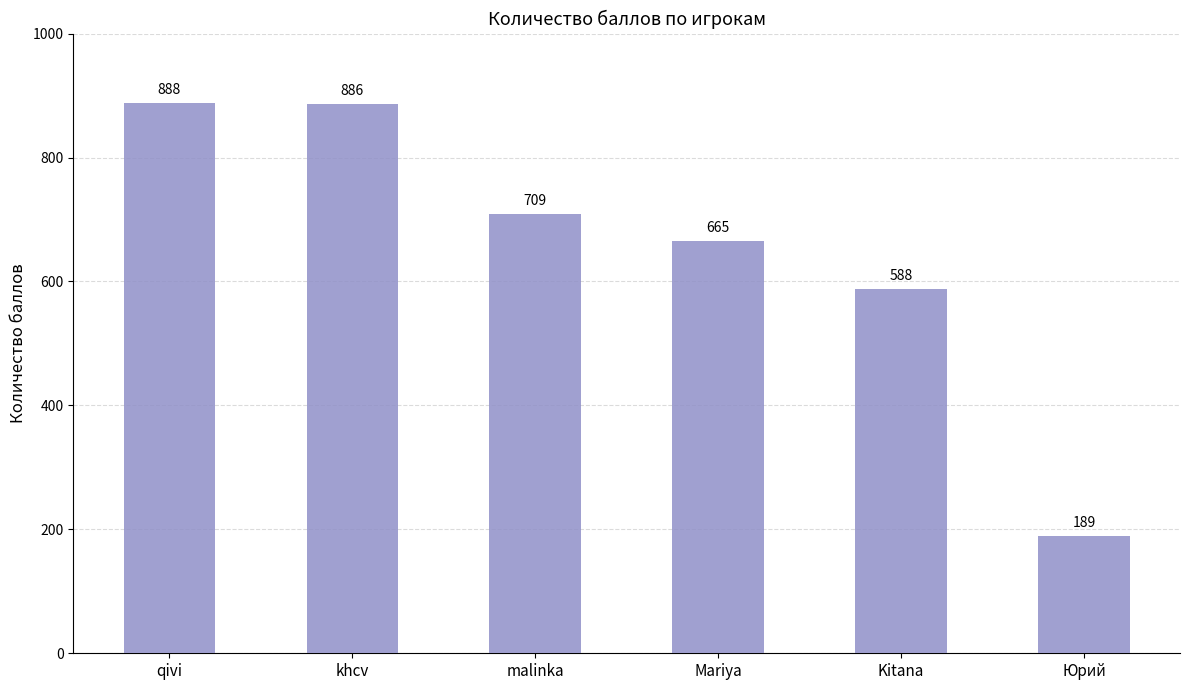

Are the bars horizontal?

No